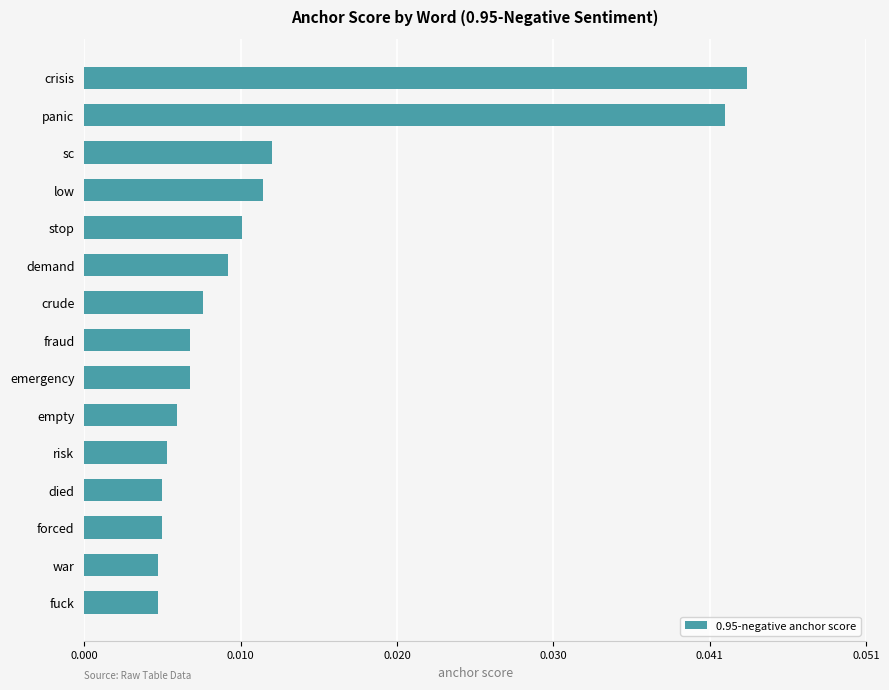

Between crisis and forced, which is larger?

crisis